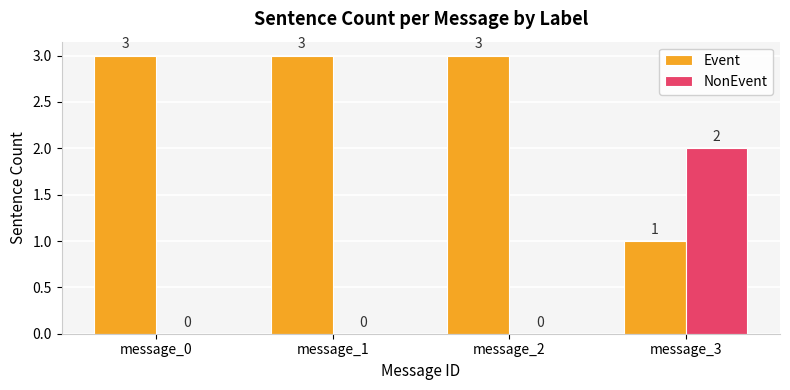

The NonEvent series shows 0 at message_0. True or false?

True